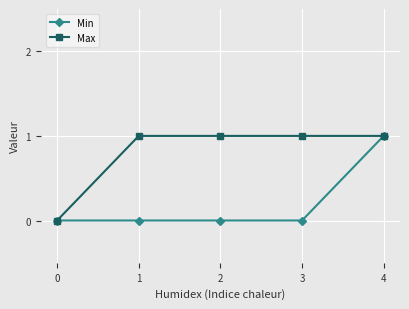

Is this an area chart (filled region under the line)?

No